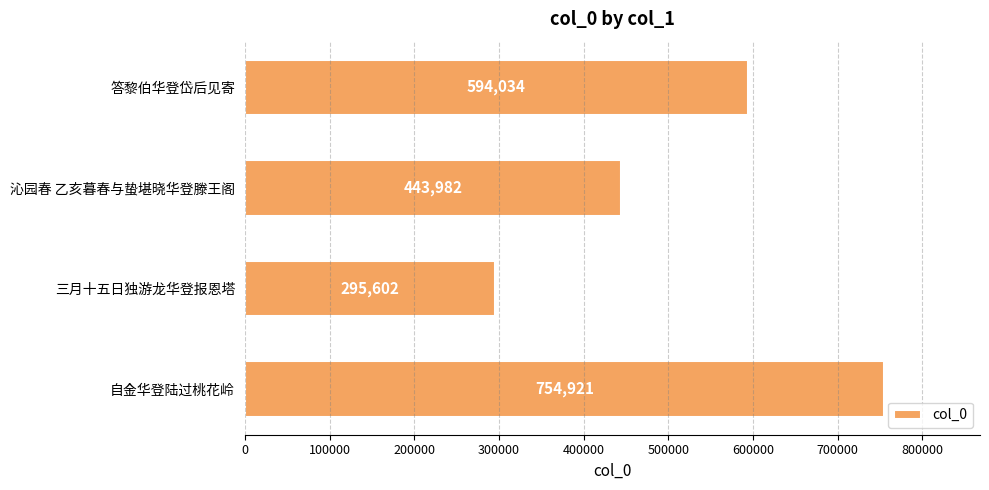

Which has a higher value, 沁园春 乙亥暮春与蛰堪晓华登滕王阁 or 自金华登陆过桃花岭?

自金华登陆过桃花岭